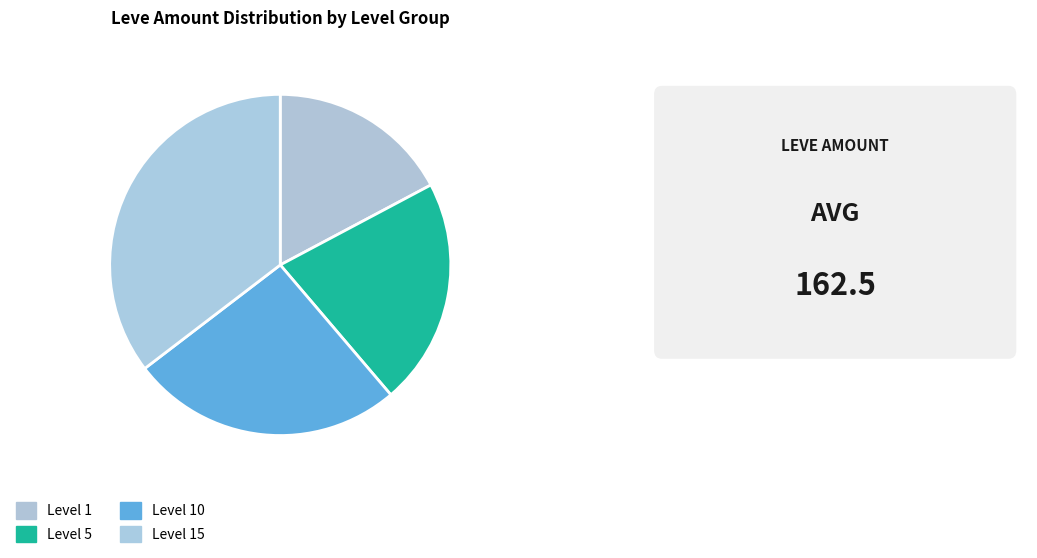

To the nearest percent, what is the combined percentage of Level 5 and Level 15?

57%